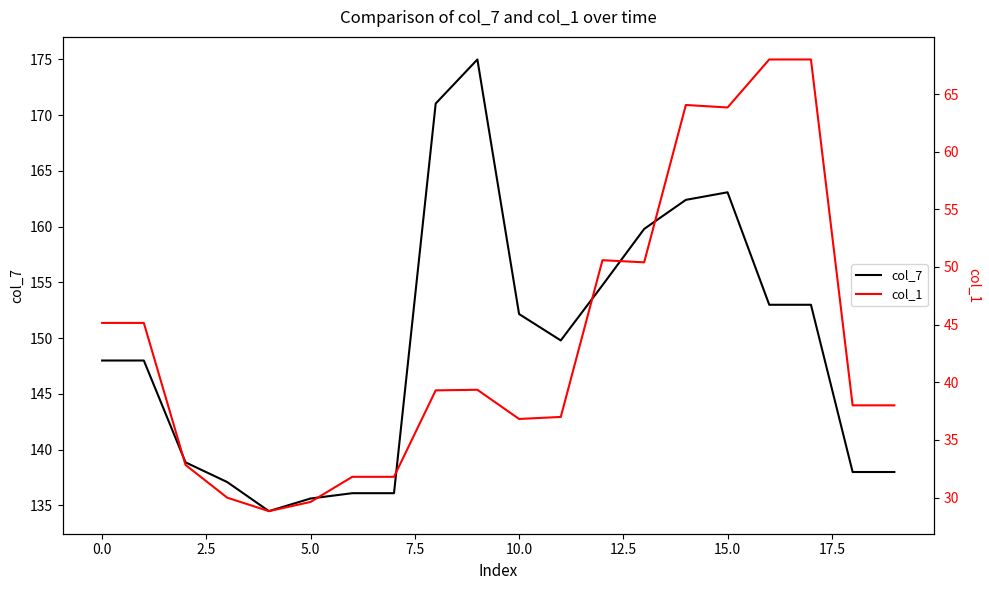

True or false: col_7 has a value of 135.6 at 5.0.

True